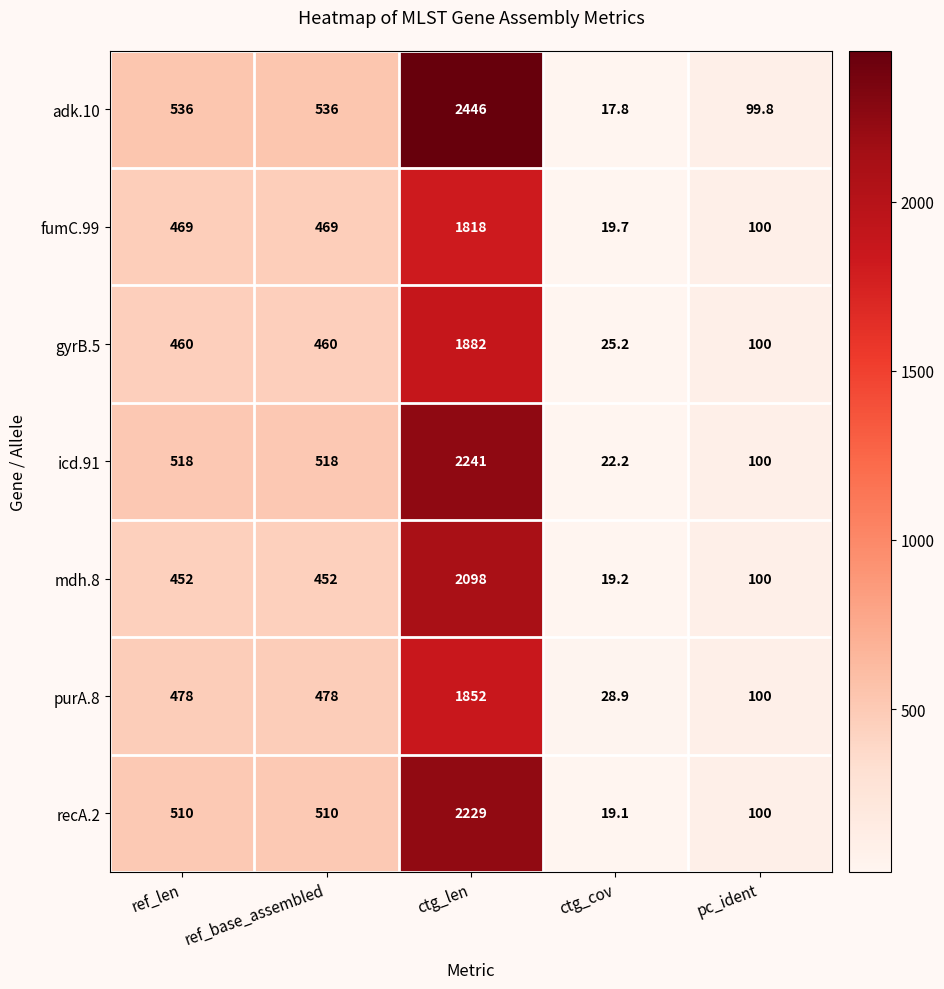

The adk.10 series shows 64.5 at pc_ident. True or false?

False